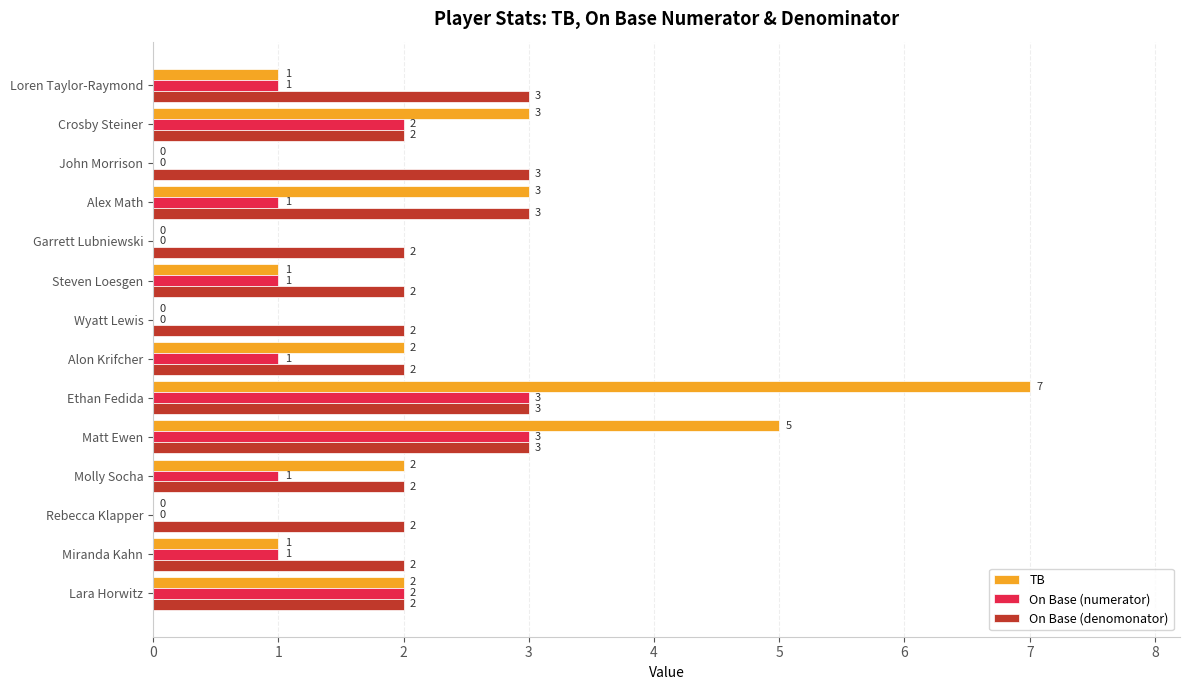

True or false: On Base (numerator) has a value of 1 at Alon Krifcher.

True